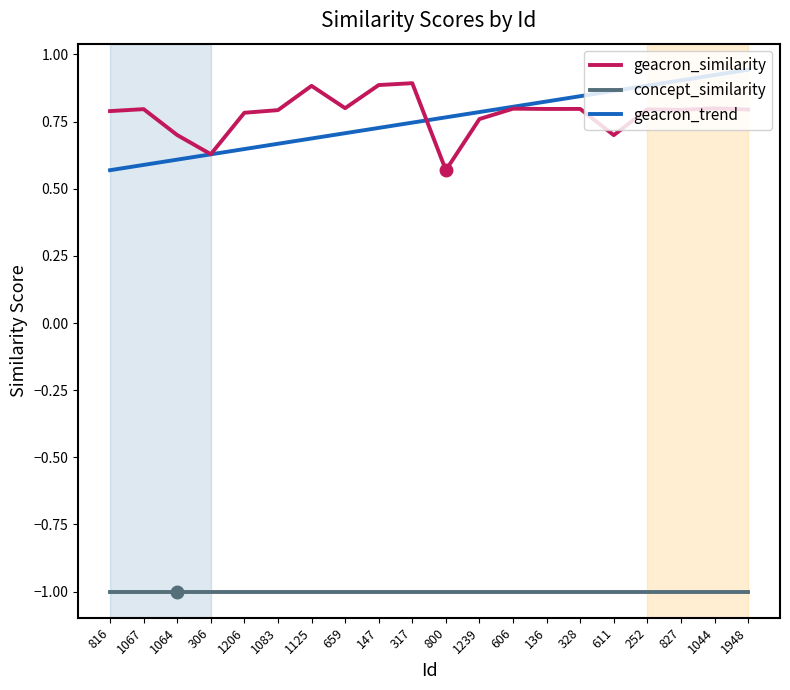

What is the smallest value displayed?

-1.0